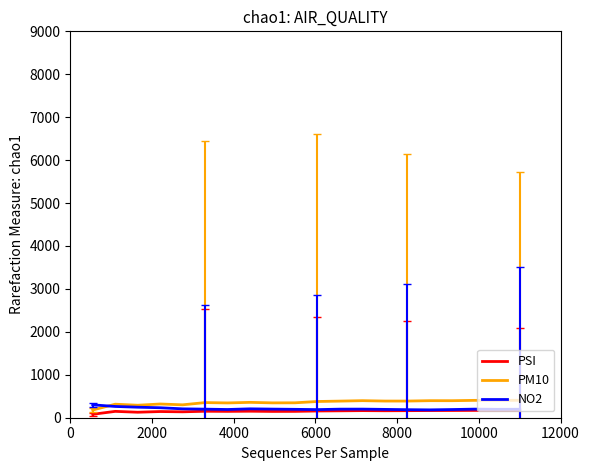

What are all the series names shown in the legend?

PSI, PM10, NO2